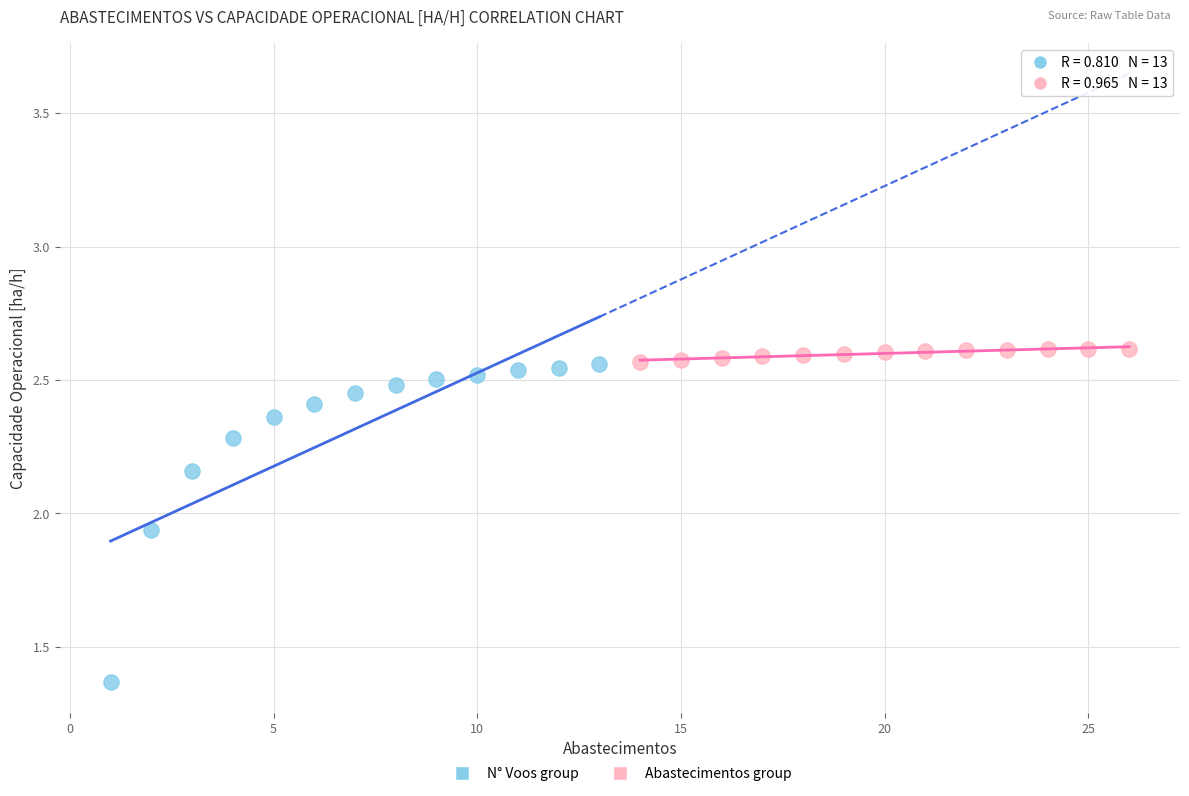

Which series contains the highest Y value?

Abastecimentos group